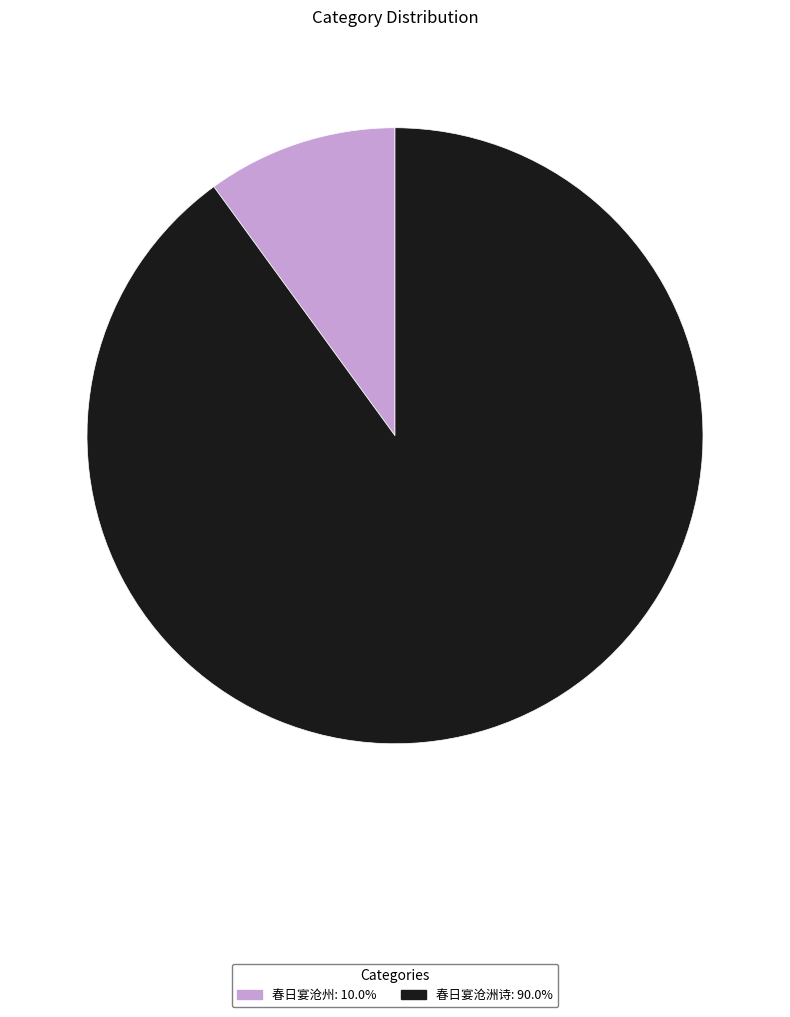

The 春日宴沧洲诗 slice represents 80% of the pie. True or false?

False